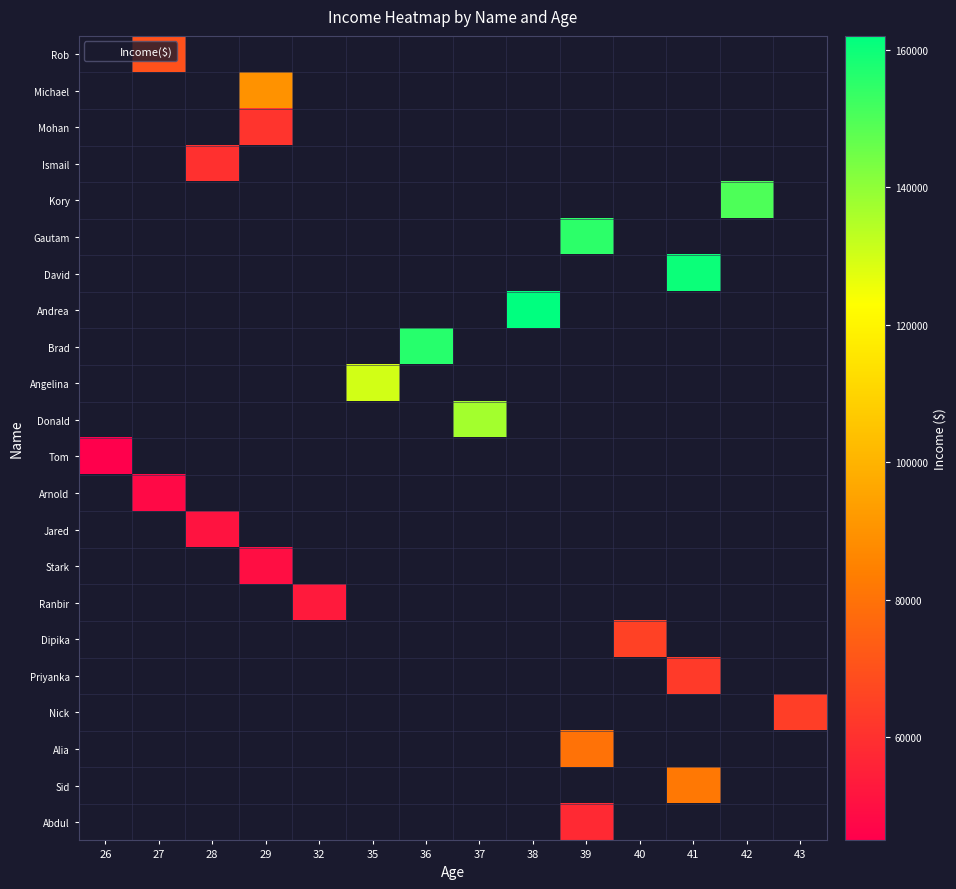

Is the value of Rob at 40 greater than the value of Dipika at 40?

No